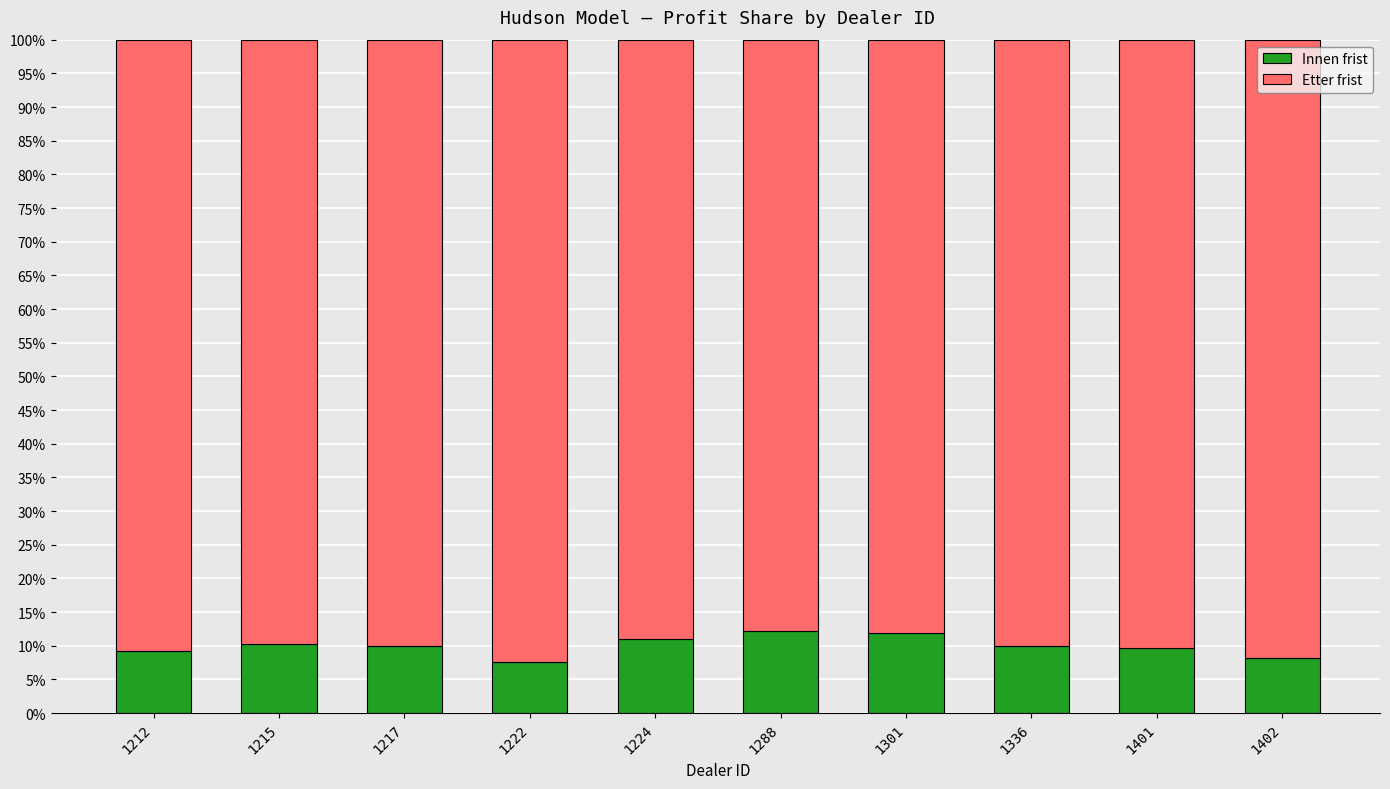

What is the sum of the Innen frist values at 1401 and 1301?

21.6